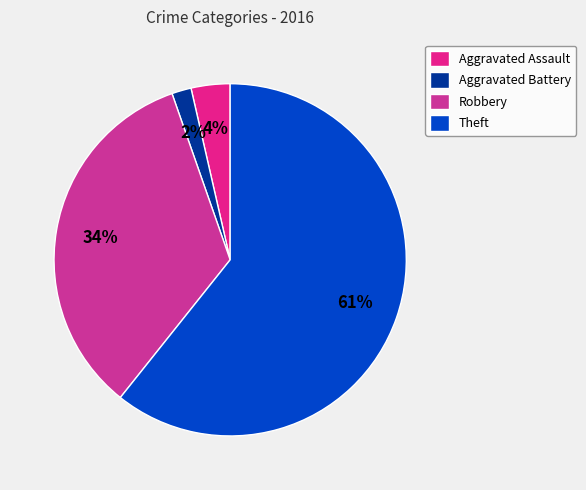

To the nearest percent, what is the difference between the Theft and Robbery slice percentages?

27%